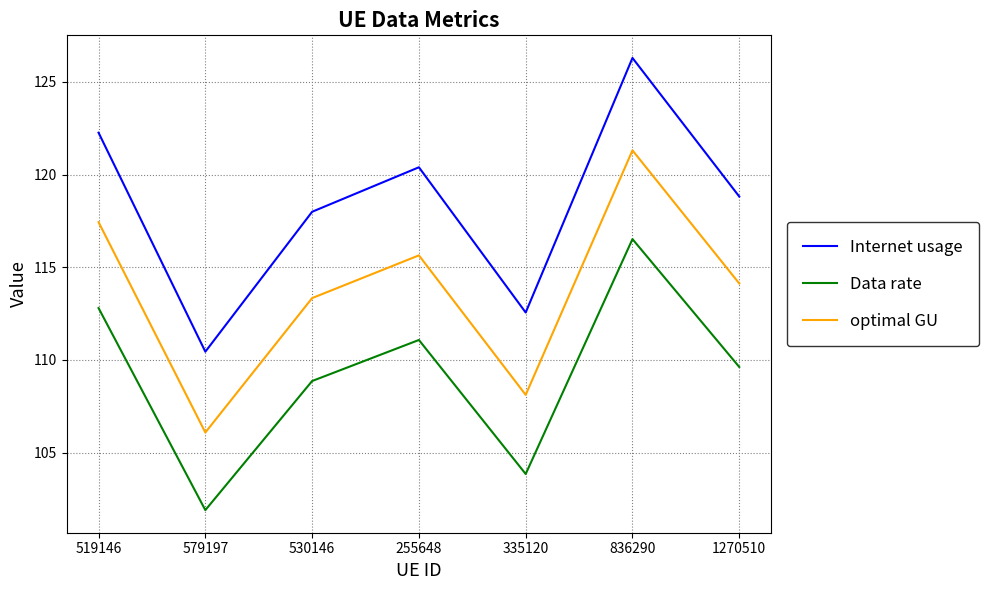

At which category is the sum across all series the highest?

836290